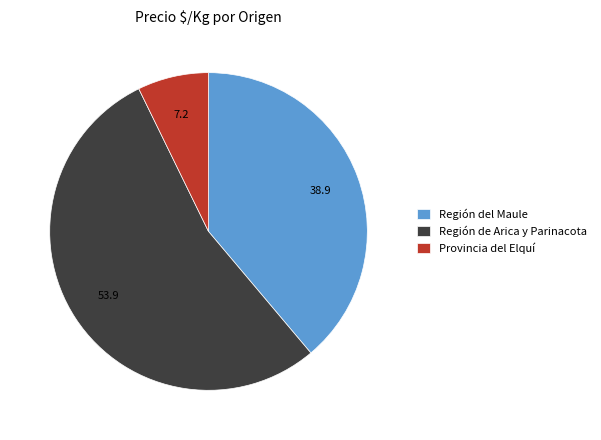

What is the largest slice in the pie chart?

Región de Arica y Parinacota